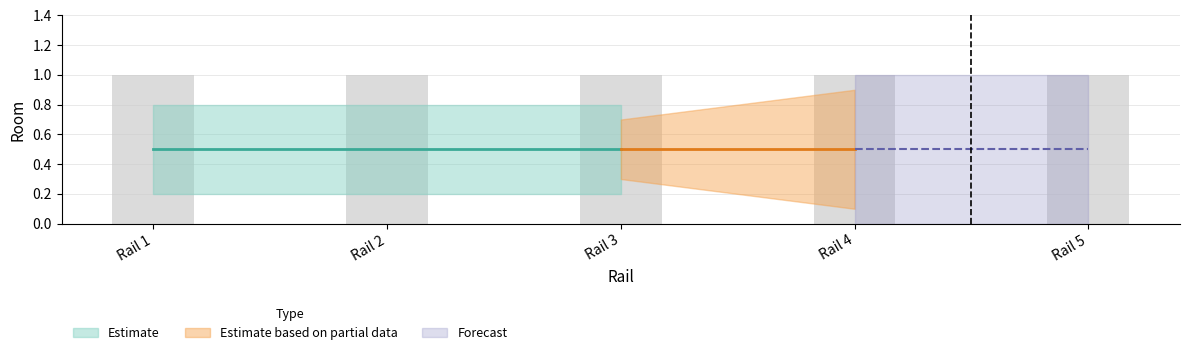

What is the greatest value displayed?

1